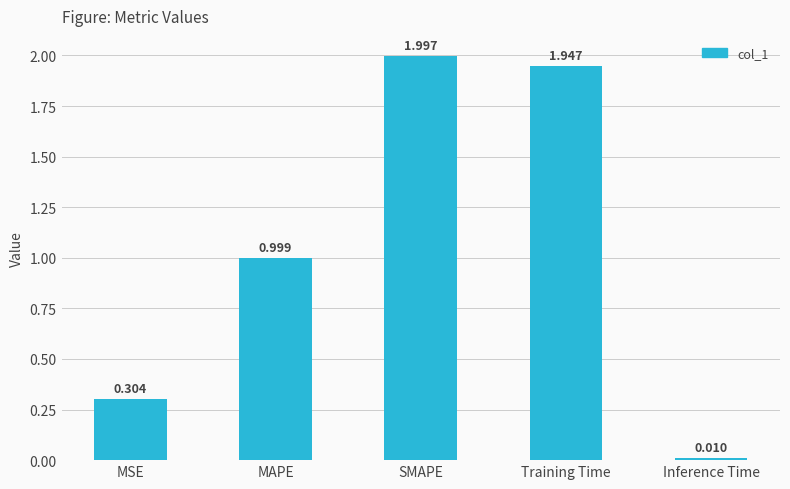

What is the maximum value shown in the chart?

2.0